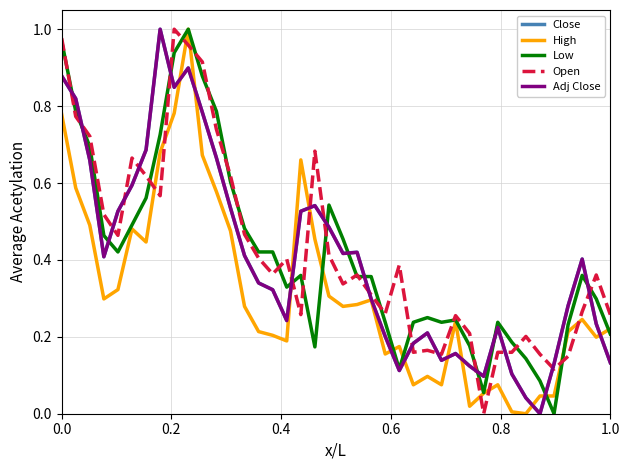

True or false: High and Open intersect in this chart.

True